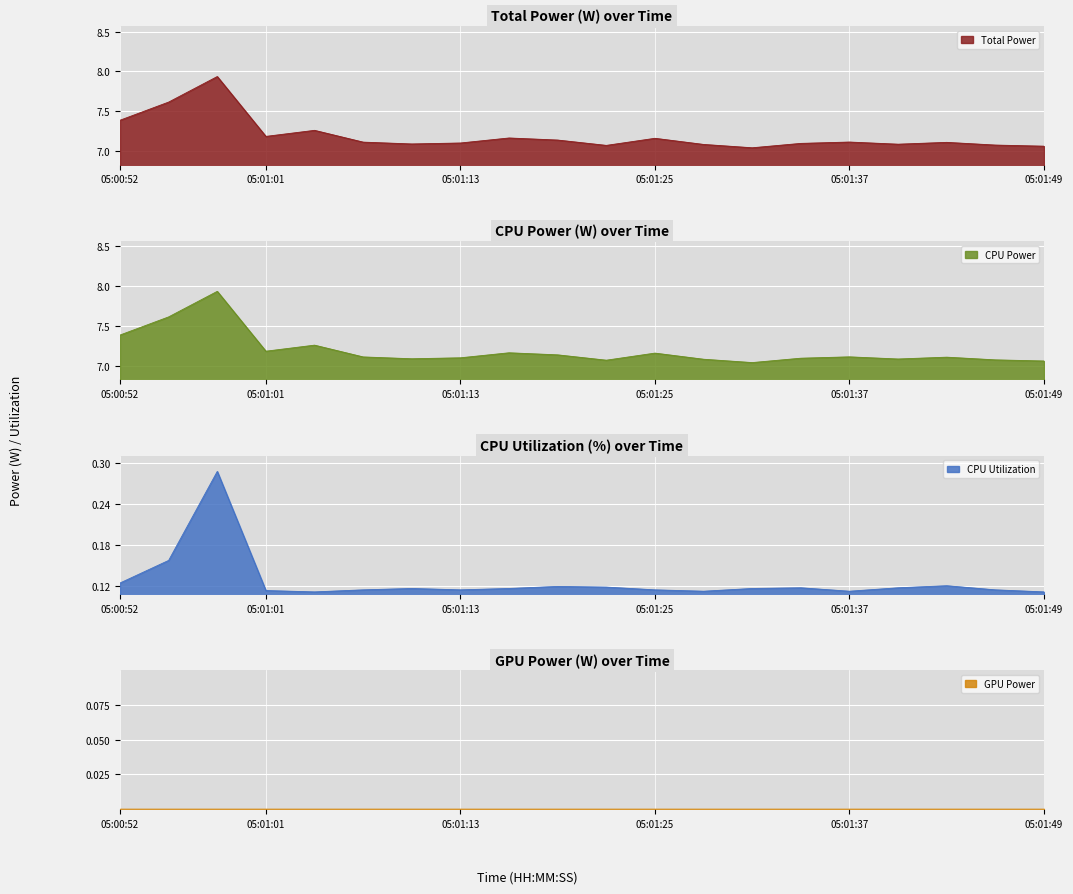

The CPU Utilization series shows 0.1 at 05:01:25. True or false?

True